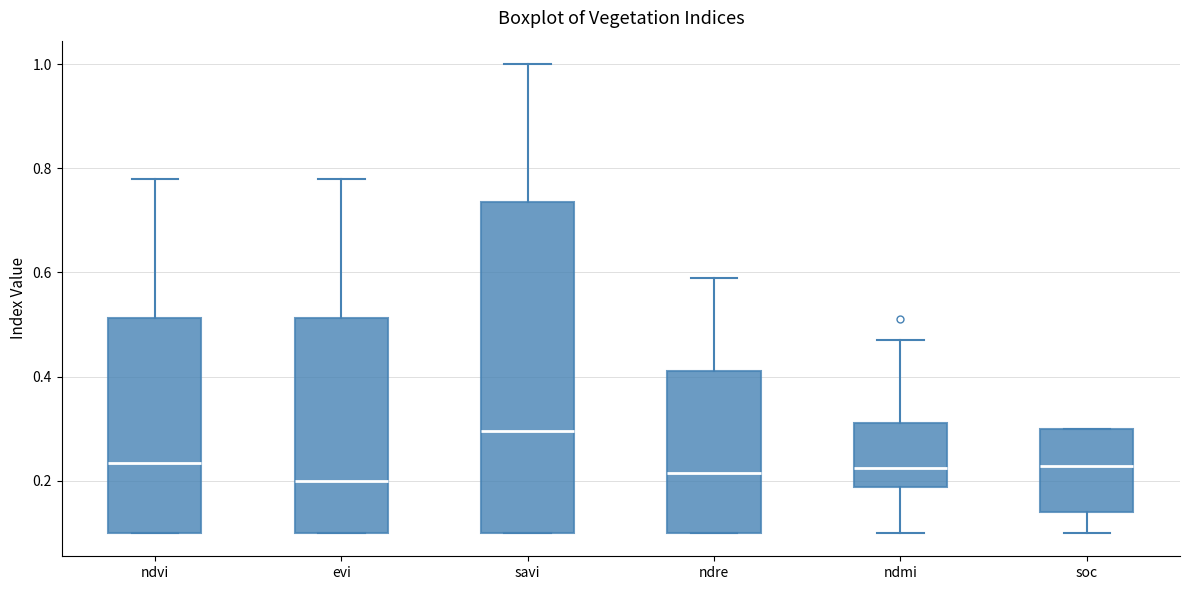

Reading left to right, transcribe this box plot: for each box, give where its median line is, the range the box spans, and where its two whiskers end, as read against the y-axis. The values are not printed on the chart, so give them approximately, as read against the axis.

ndvi: median 0.24, box 0.10 to 0.52, whiskers 0.10 to 0.78
evi: median 0.20, box 0.10 to 0.52, whiskers 0.10 to 0.78
savi: median 0.30, box 0.10 to 0.74, whiskers 0.10 to 1.00
ndre: median 0.22, box 0.10 to 0.42, whiskers 0.10 to 0.60
ndmi: median 0.22, box 0.18 to 0.32, whiskers 0.10 to 0.48
soc: median 0.22, box 0.14 to 0.30, whiskers 0.10 to 0.30